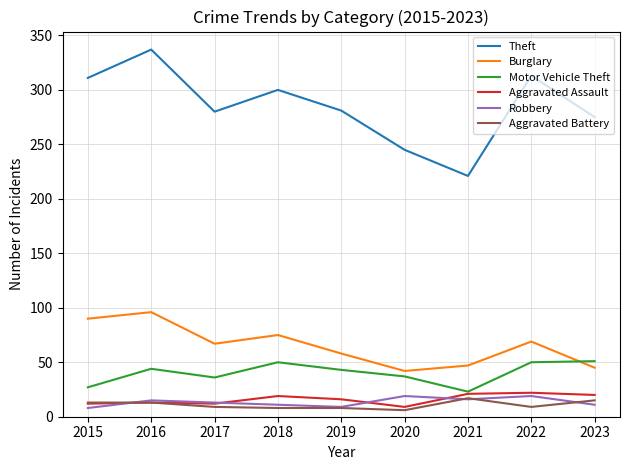

True or false: Theft and Burglary intersect in this chart.

False